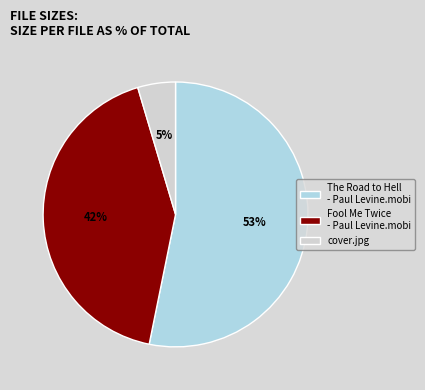

Do The Road to Hell - Paul Levine.mobi and Fool Me Twice - Paul Levine.mobi together represent more than half of the pie?

Yes